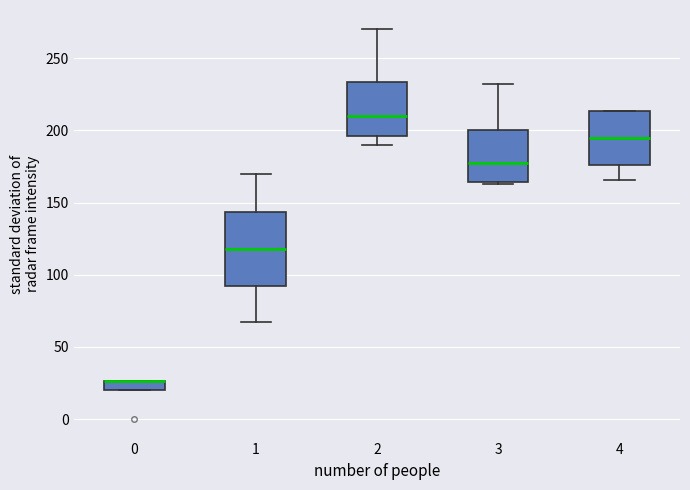

Where does the lower whisker of the box at x = 2 end on the y-axis? The values are not printed on the chart, so give them approximately, as read against the axis.

190